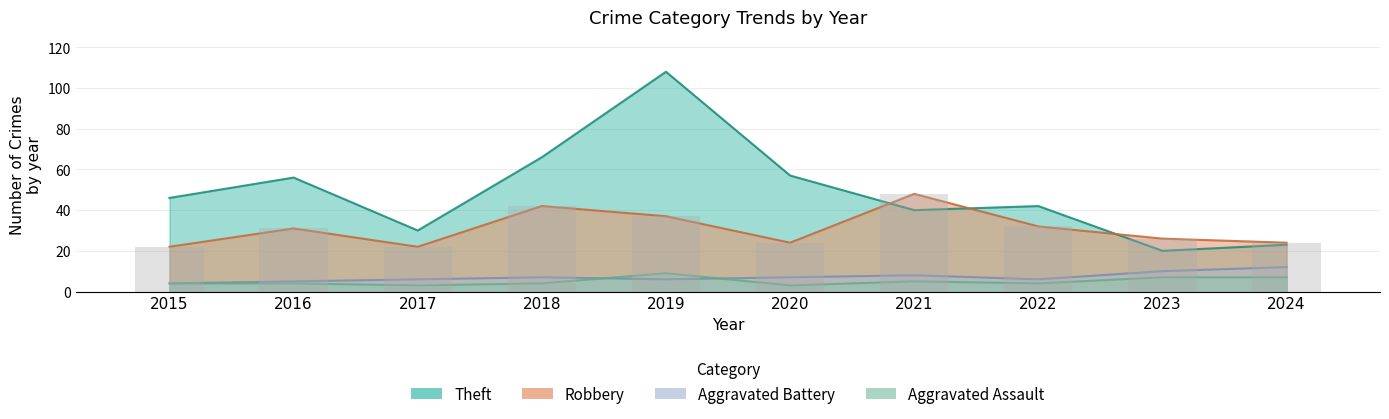

What is the value of the Aggravated Battery bar at the 1st from the left?

4